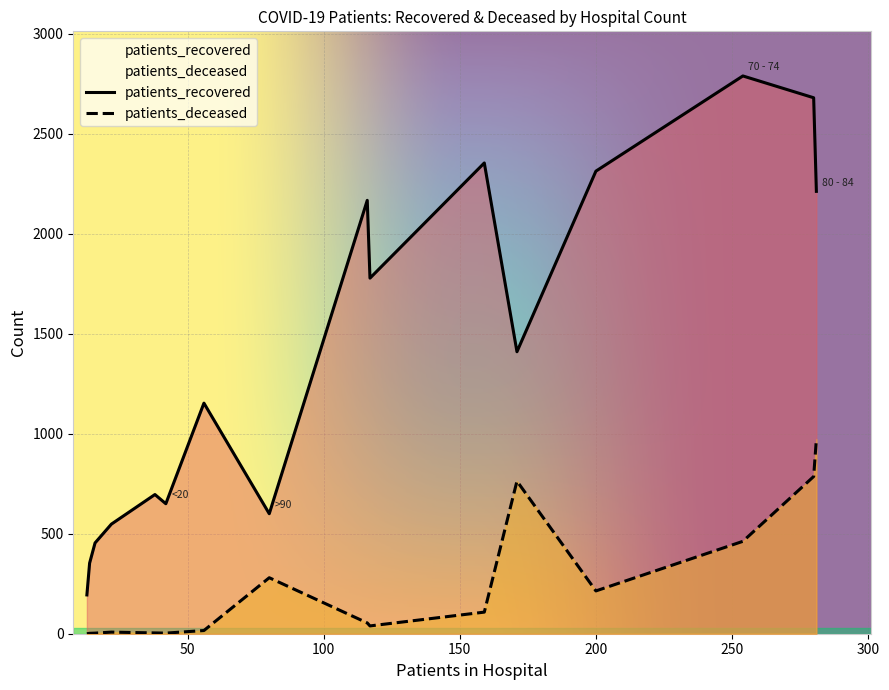

How many interior local peaks does the patients_deceased series have?

2